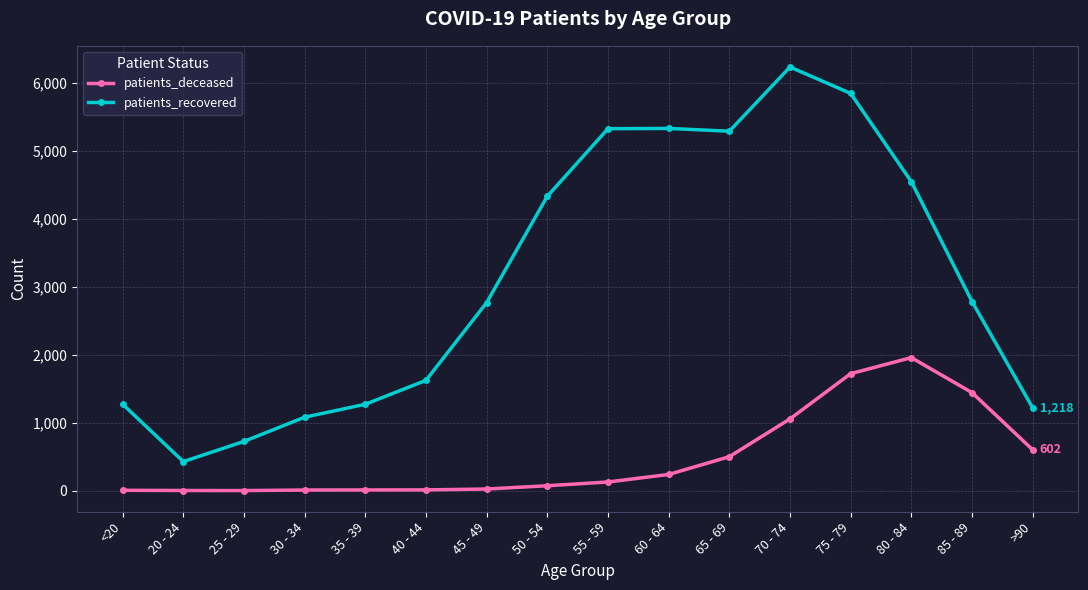

True or false: patients_recovered and patients_deceased intersect in this chart.

False